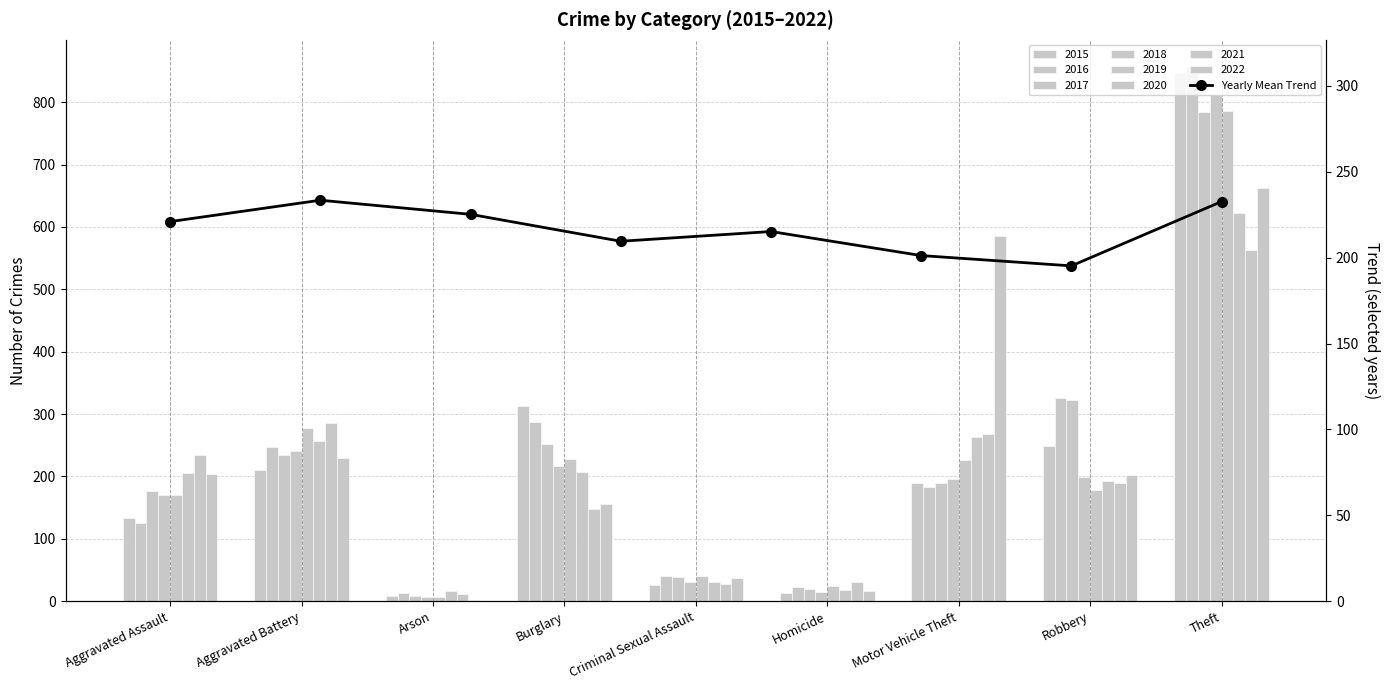

The chart shows a value of 288.8 at Homicide. True or false?

False